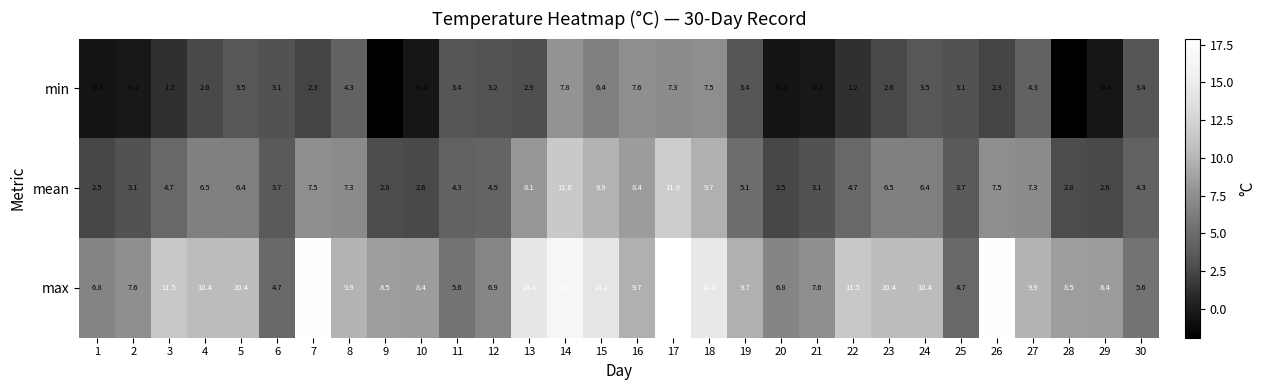

What is the sum of all mean values?

172.0